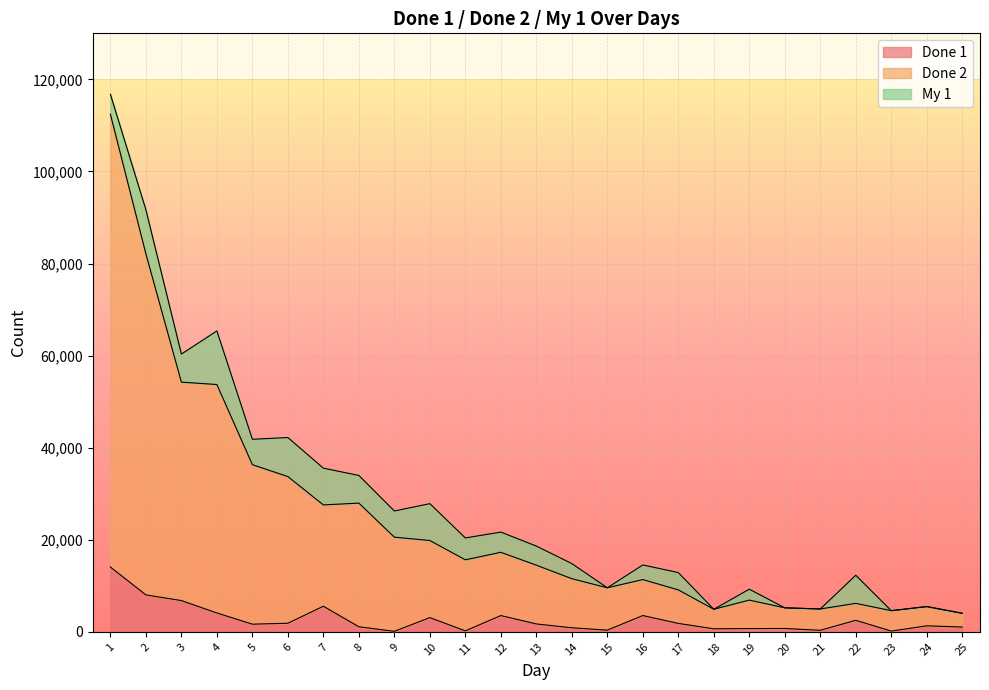

Where is the first local minimum for Done 2?

7